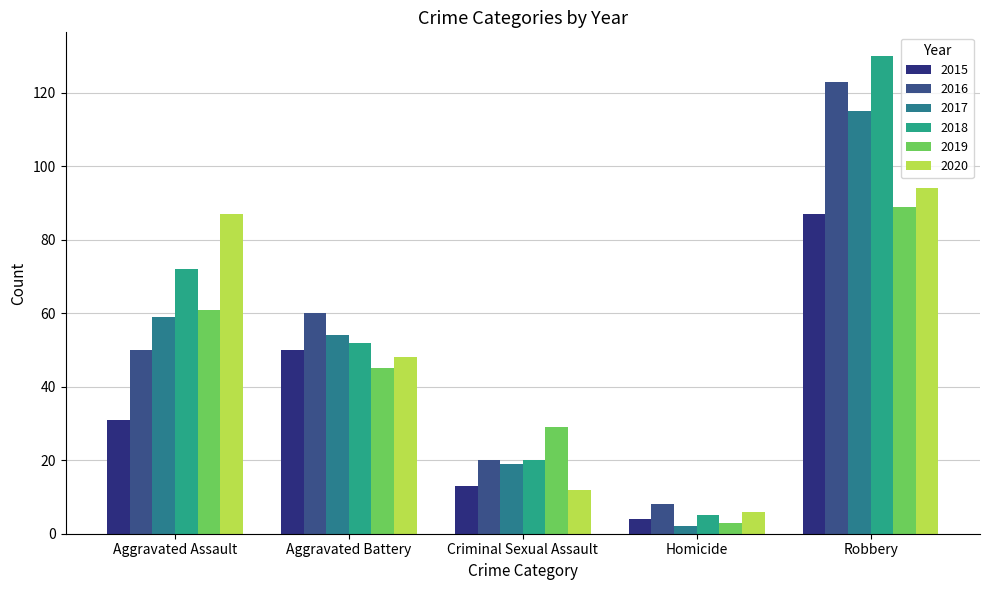

What is the sum of the 2019 values at Homicide and Robbery?

92